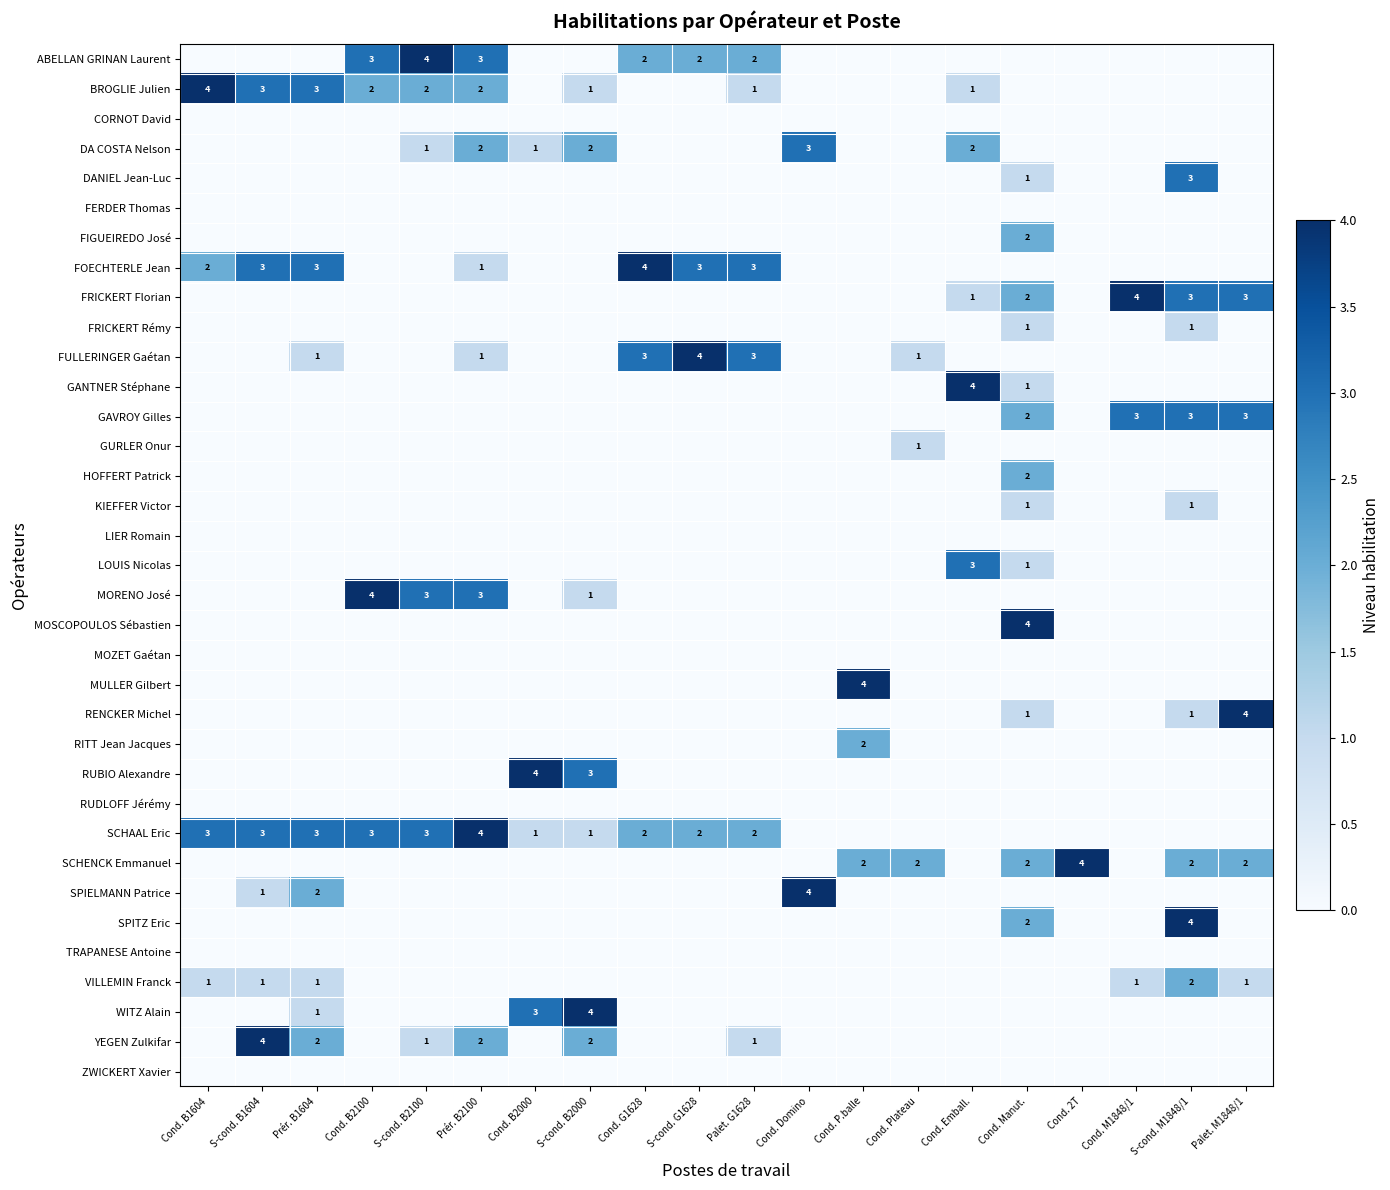

What is the total value across all series at S-cond. B1604?

15